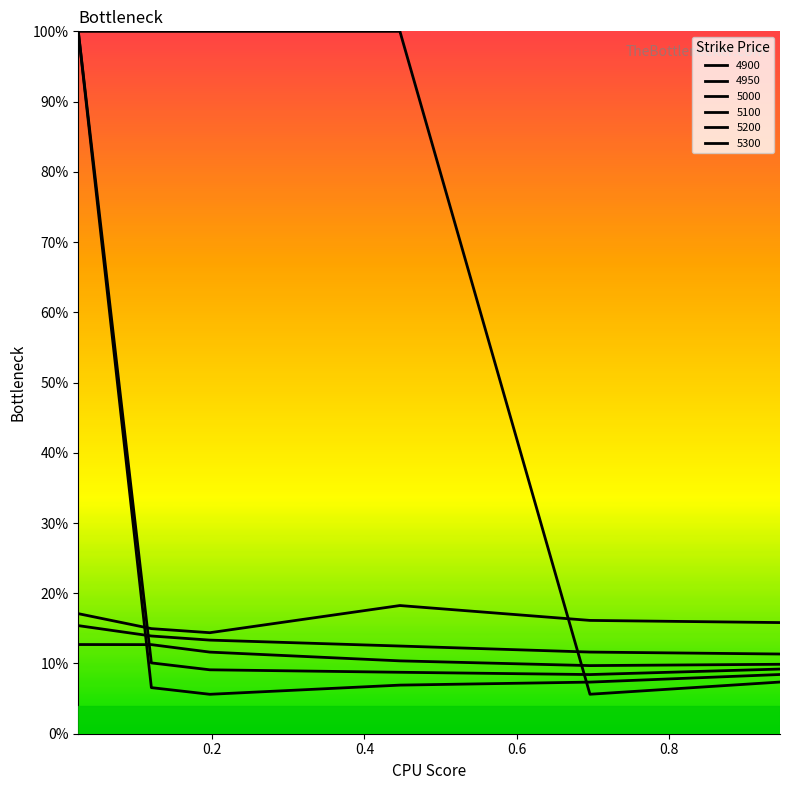

Reading right to left, what are all the values shown in this chart?

4950: 0.1	0.1	0.1	0.1	0.1	1.0
5000: 0.1	0.1	0.1	0.1	0.1	1.0
5100: 0.1	0.1	0.1	0.1	0.1	0.1
5200: 0.1	0.1	0.1	0.1	0.1	0.2
5300: 0.2	0.2	0.2	0.1	0.1	0.2
4900: 0.1	0.1	1.0	1.0	1.0	1.0